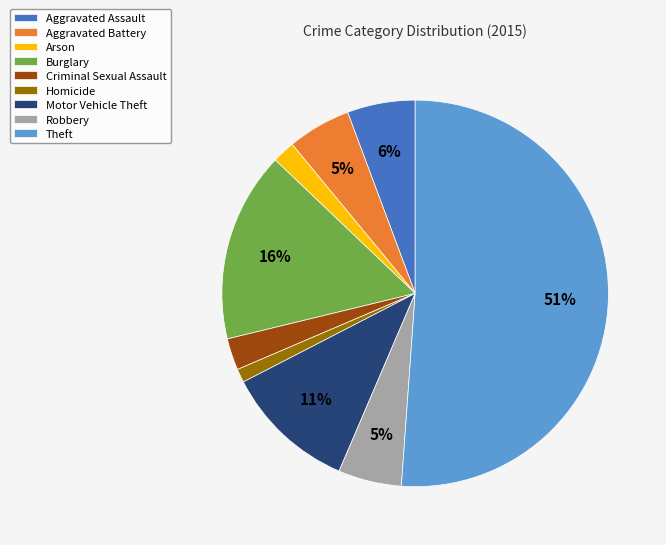

To the nearest percent, what percentage of the pie is Theft?

51%